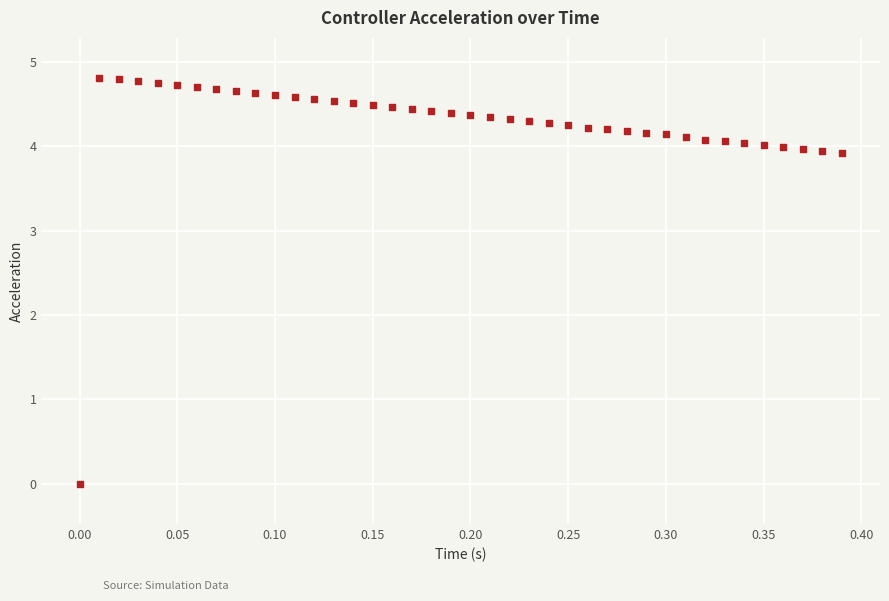

What is the range of Y values (max minus min)?

4.8